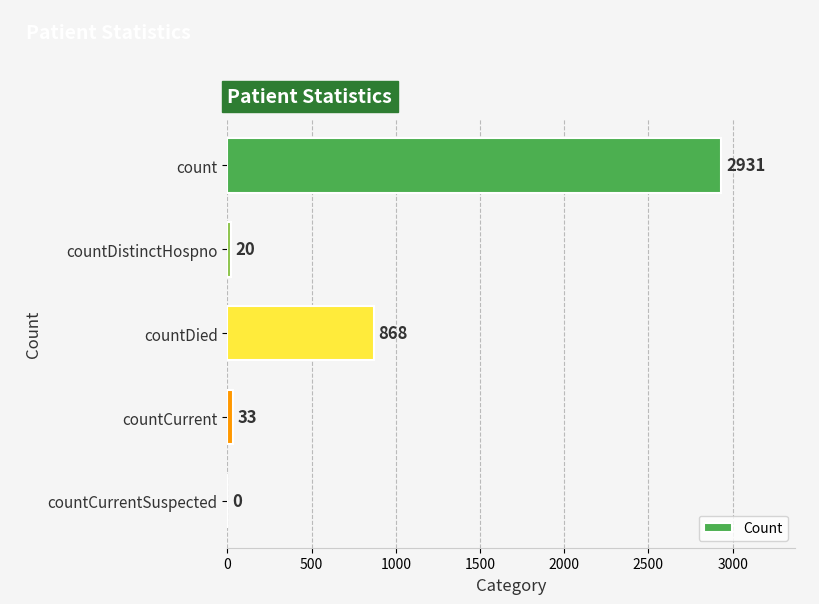

The value at countDied is 868. True or false?

True